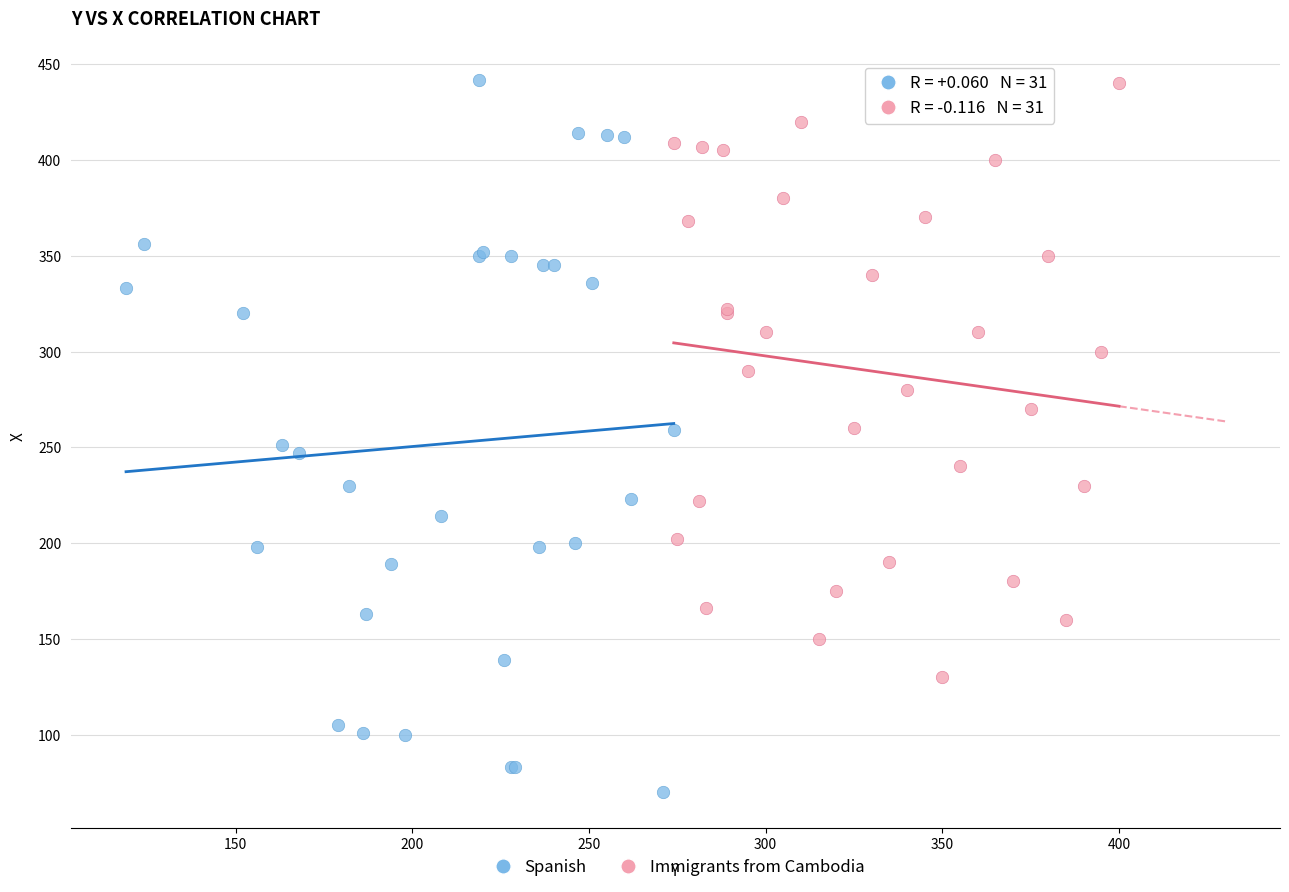

Which series has the widest spread of Y values?

Spanish